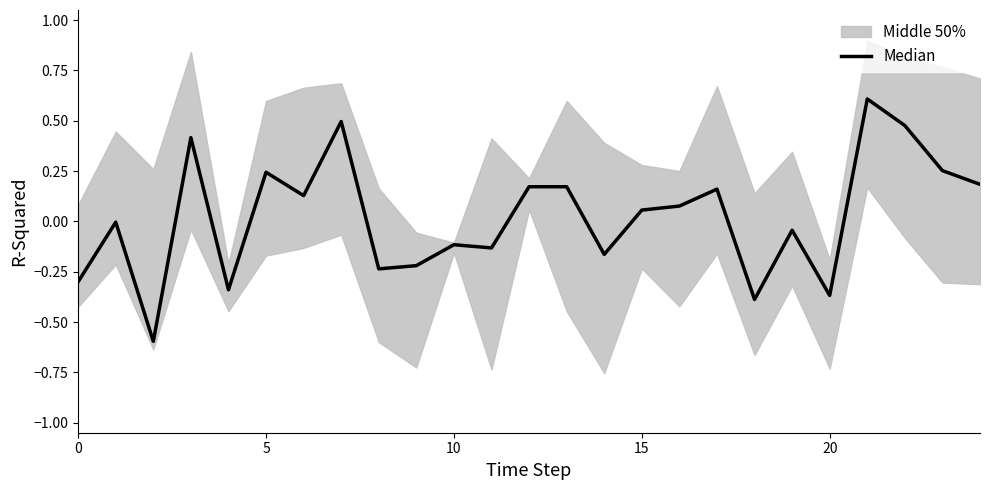

Count the number of values greater than 0.

13